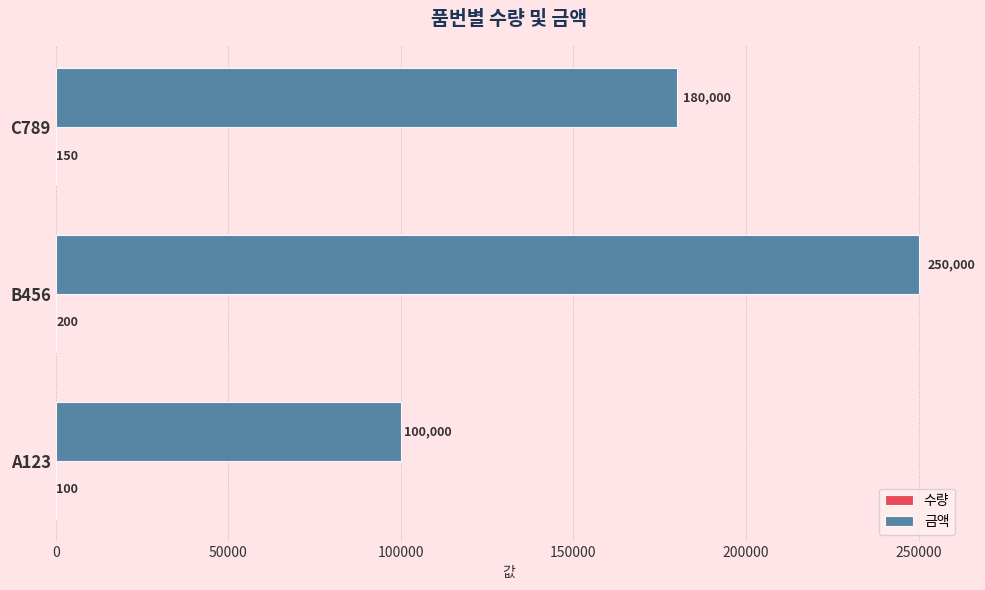

The 금액 series shows 180000 at C789. True or false?

True